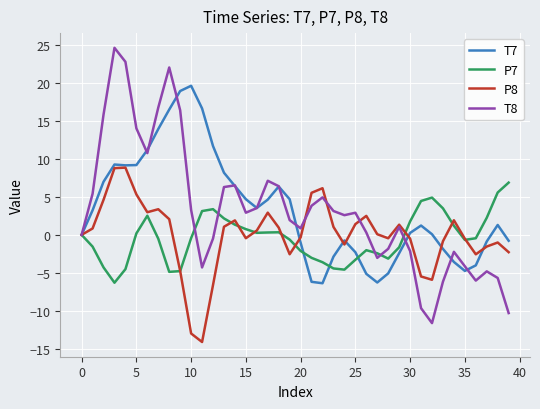

Rank the series by their maximum value, from lowest to highest.

P7, P8, T7, T8